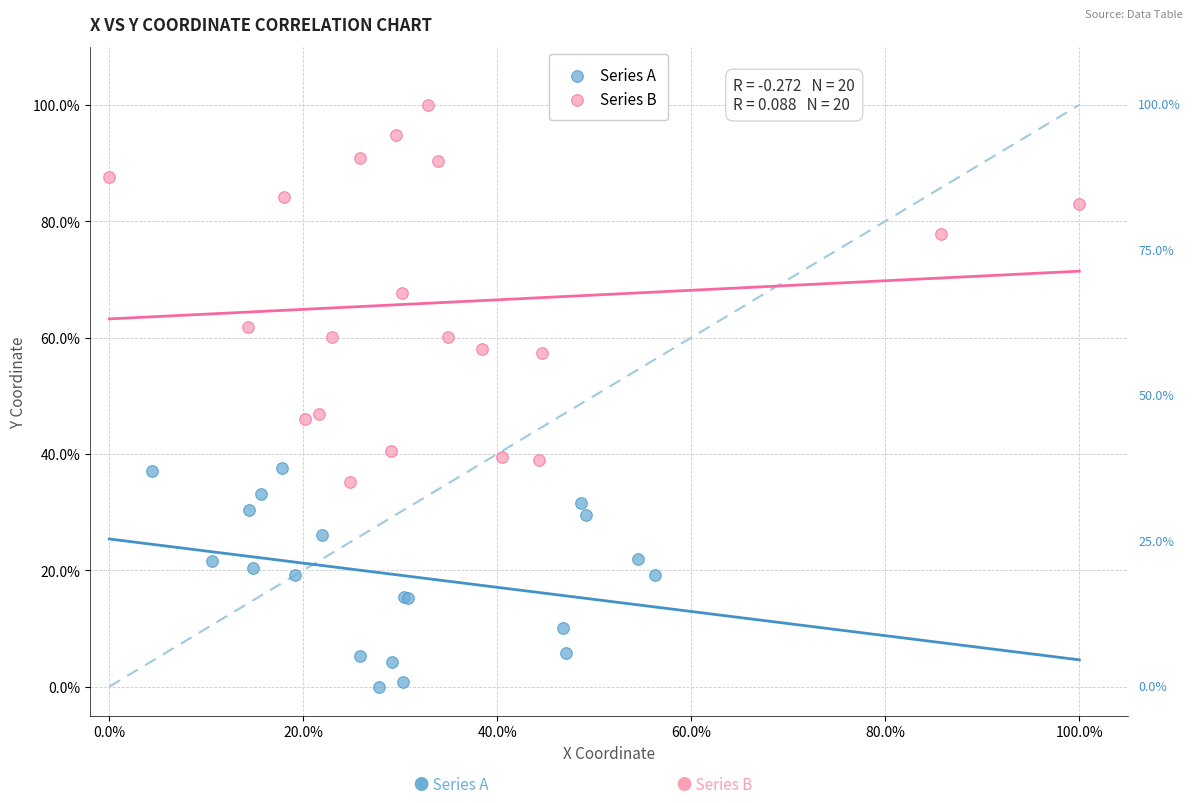

Which series has the largest Y range (max minus min)?

Series B